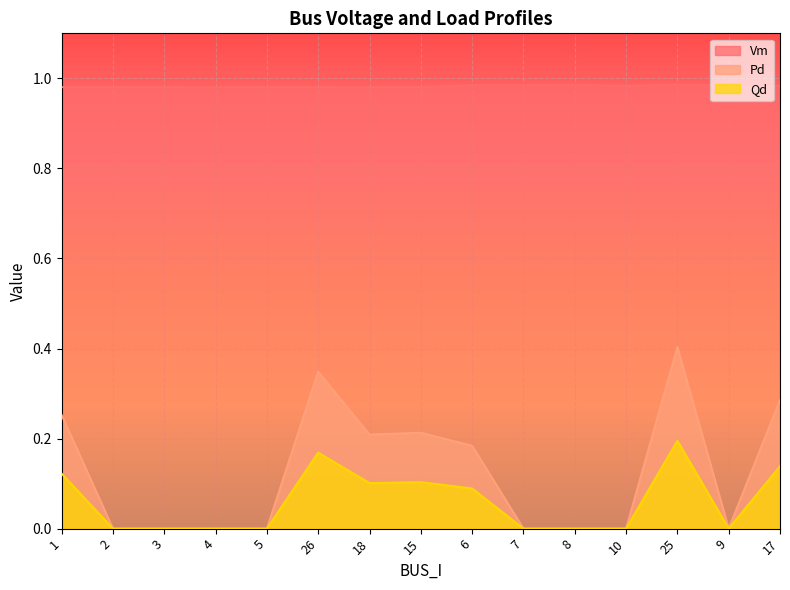

List the series in order of their peak value, lowest first.

Qd, Pd, Vm